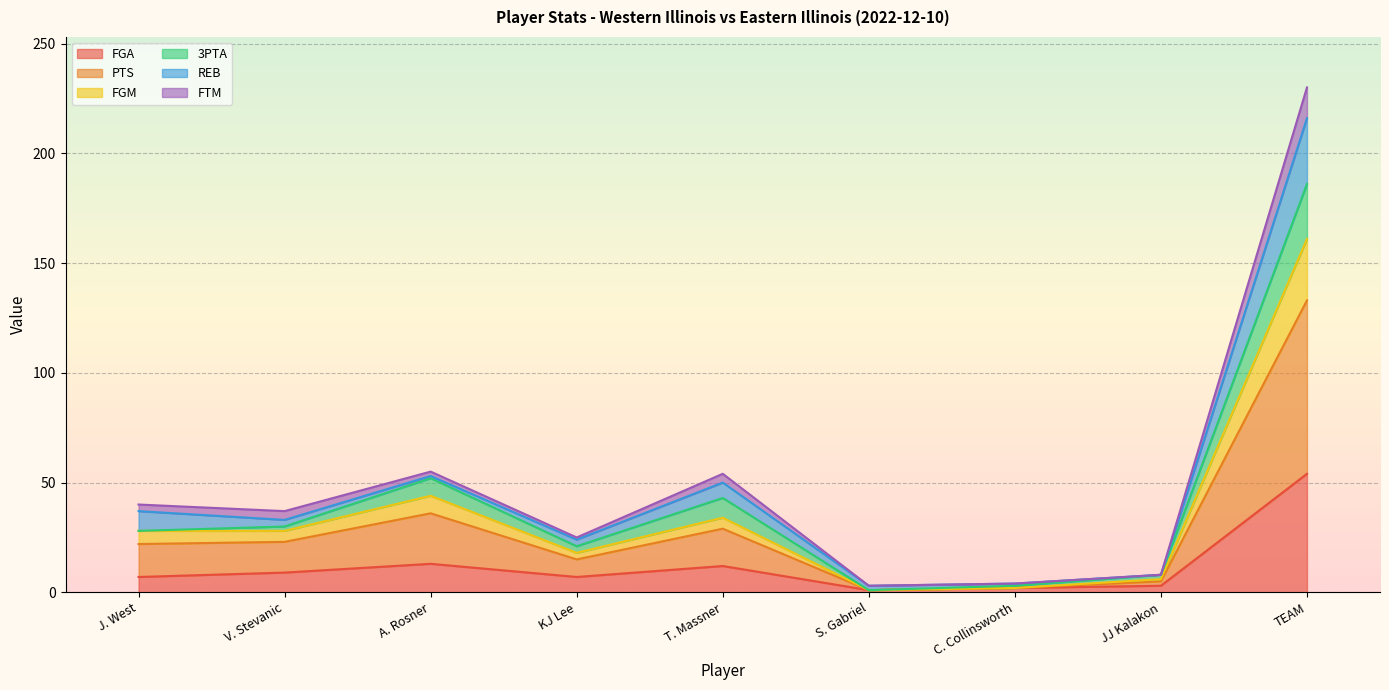

What is the highest value of the FGA series?

54